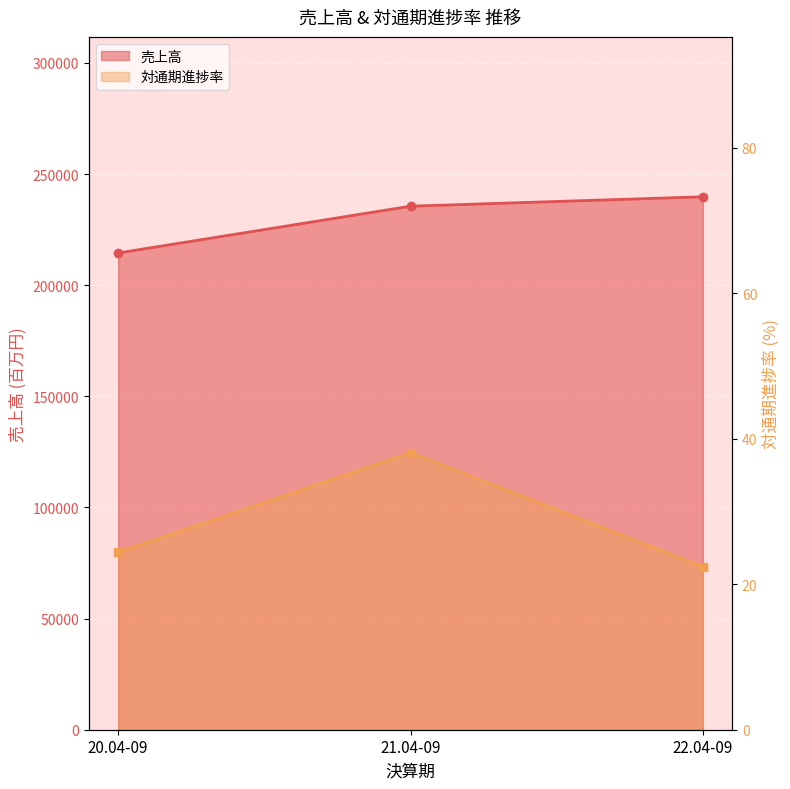

What is the value of the 売上高 point at the 1st from the left?

214514.0